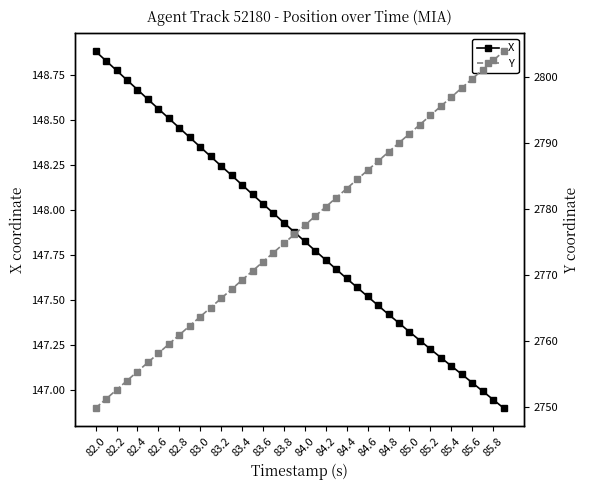

What is the maximum value for X?

148.9